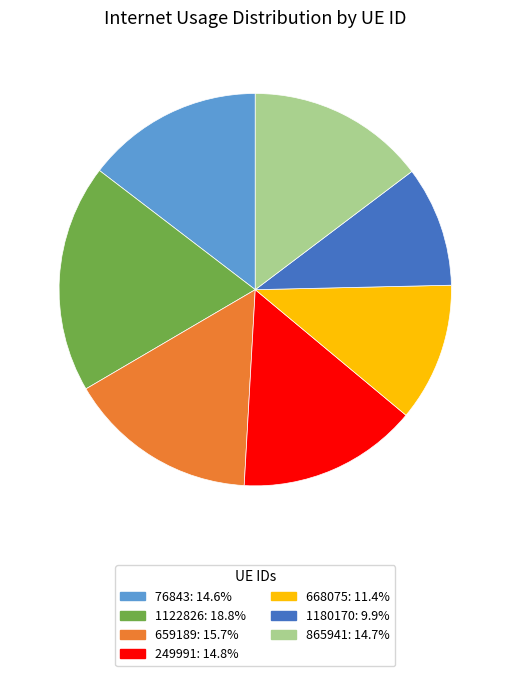

Which category has the biggest portion of the pie?

1122826